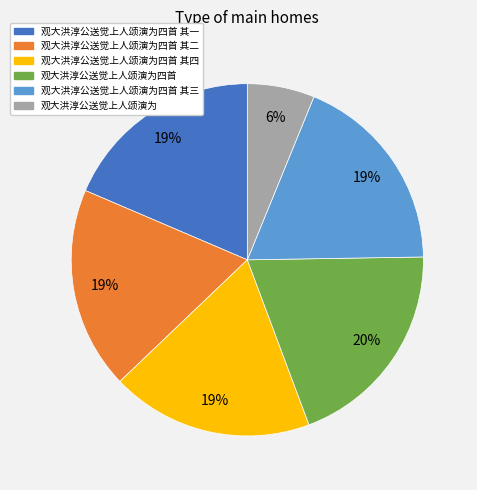

Count the number of slices in the pie.

6